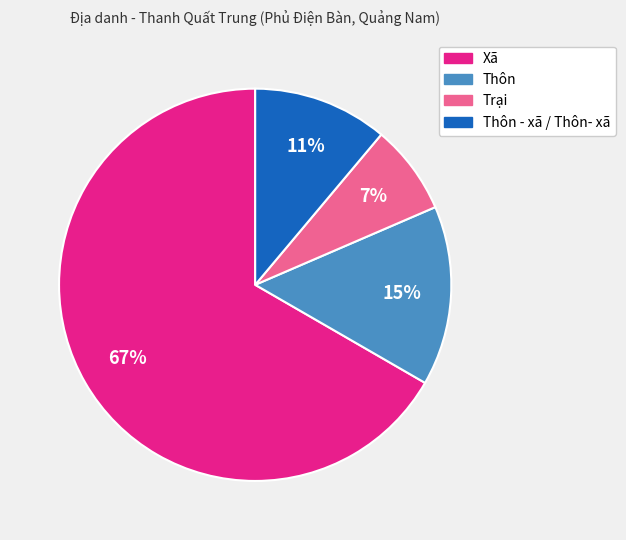

Is there any slice that represents more than half of the pie?

Yes